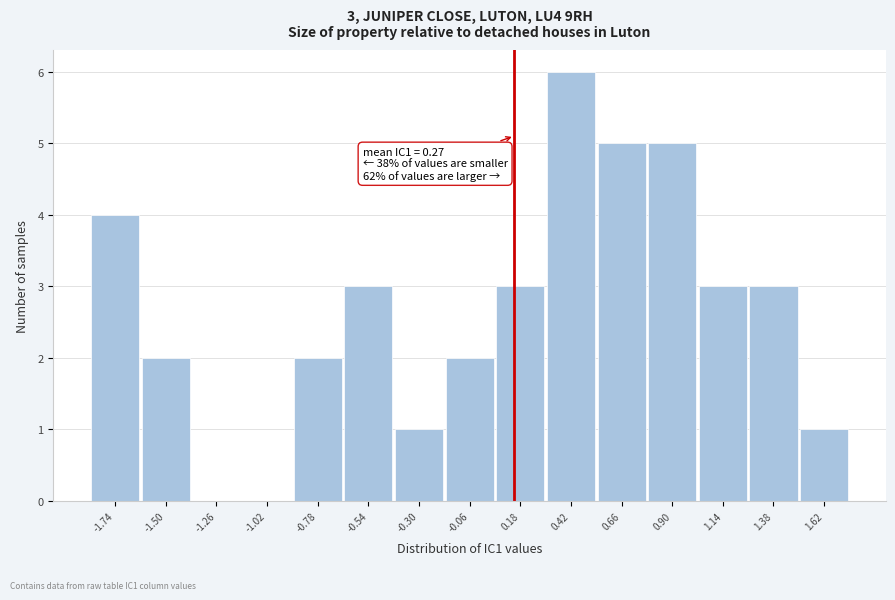

Reading right to left, extract all data points from this chart.

1.62=1	1.38=3	1.14=3	0.90=5	0.66=5	0.42=6	0.18=3	-0.06=2	-0.30=1	-0.54=3	-0.78=2	-1.02=0	-1.26=0	-1.50=2	-1.74=4